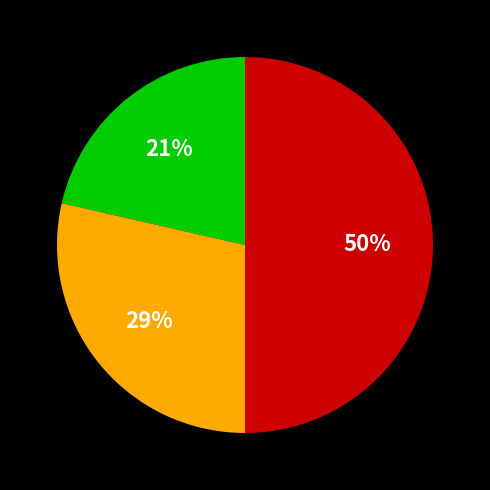

To the nearest percent, what is the difference between the largest and smallest slice percentages?

29%